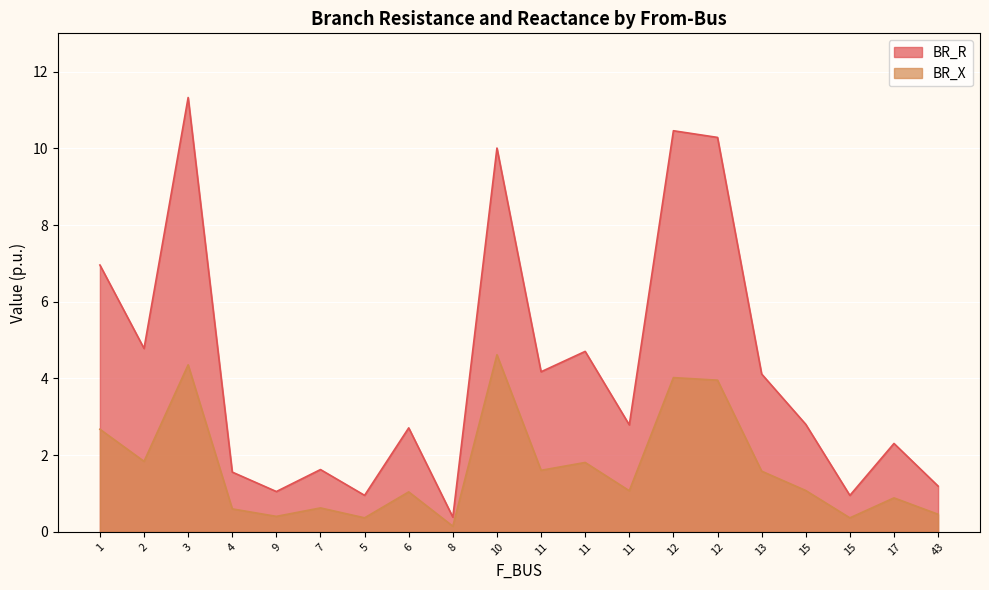

What is the difference between the second highest and minimum values in the BR_R series?

10.1